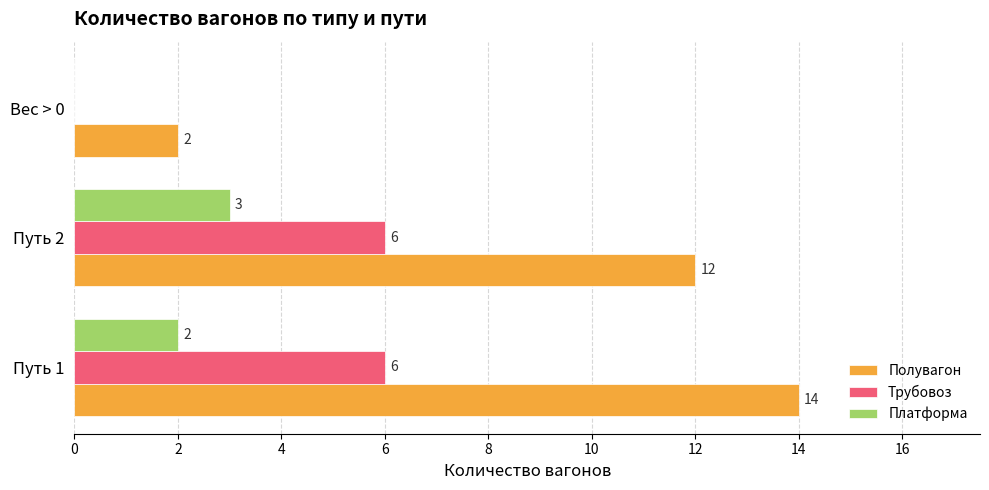

What value does the Трубовоз series have at Путь 2?

6